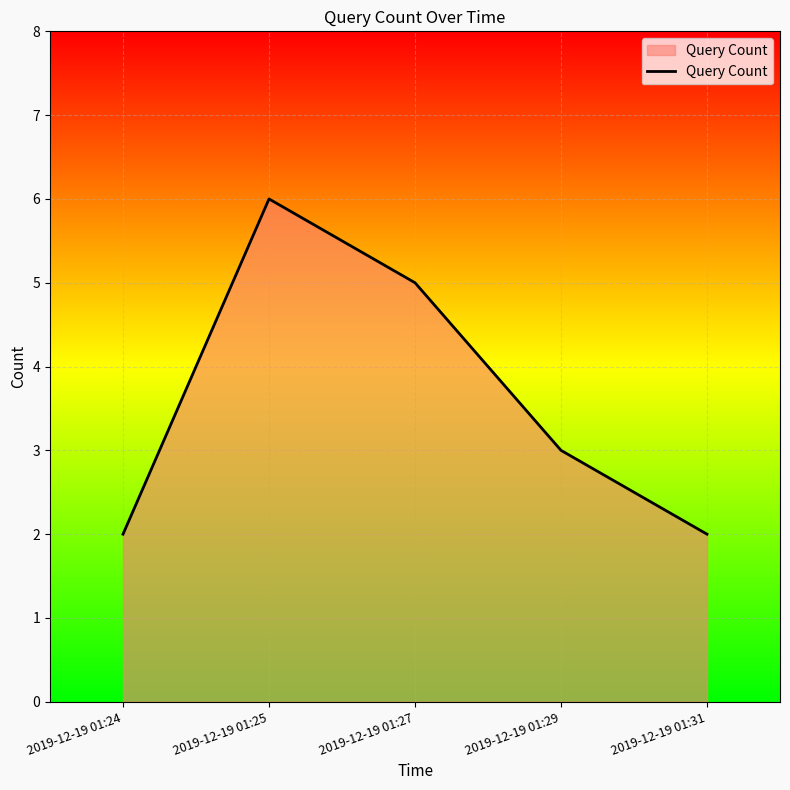

How many values are between 2 and 5?

4